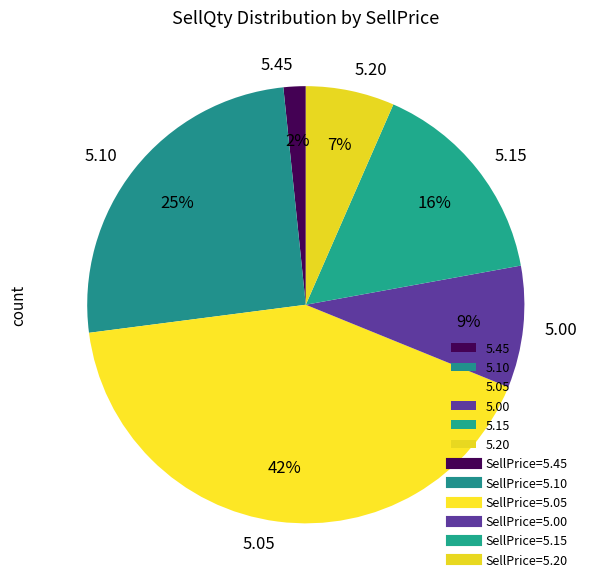

To the nearest percent, what is the average slice percentage?

17%